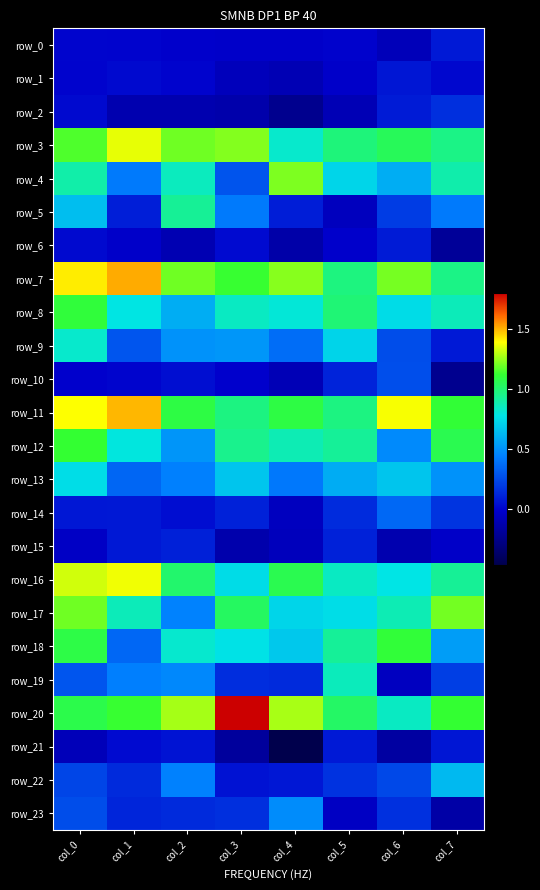

Rank the categories by row_0 value from lowest to highest.

col_6, col_4, col_3, col_2, col_5, col_1, col_0, col_7